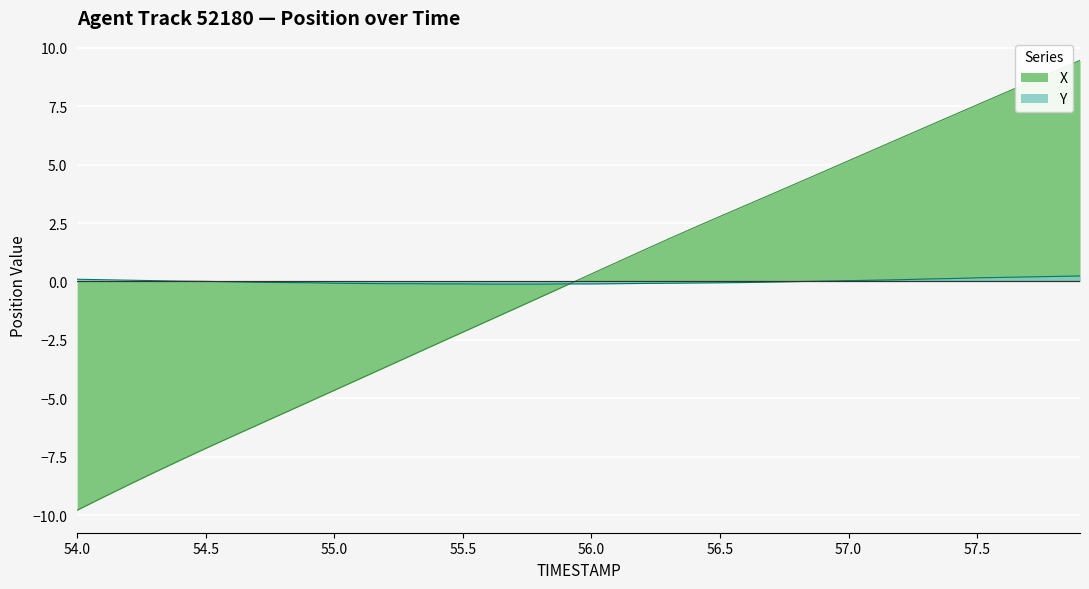

List the labels in order of X value, largest first.

57.9, 57.8, 57.7, 57.6, 57.5, 57.4, 57.3, 57.2, 57.1, 57.0, 56.9, 56.8, 56.7, 56.6, 56.5, 56.4, 56.3, 56.2, 56.1, 56.0, 55.9, 55.8, 55.7, 55.6, 55.5, 55.4, 55.3, 55.2, 55.1, 55.0, 54.9, 54.8, 54.7, 54.6, 54.5, 54.4, 54.3, 54.2, 54.1, 54.0